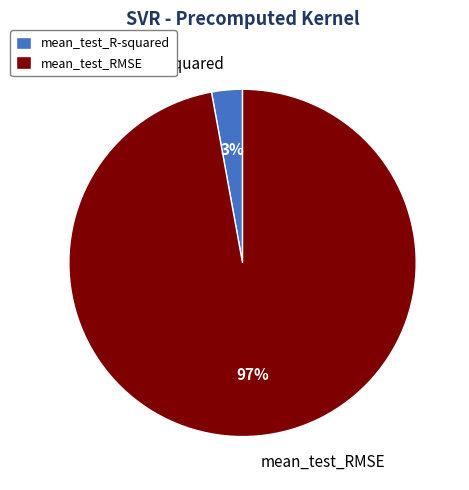

How many segments does this pie chart have?

2